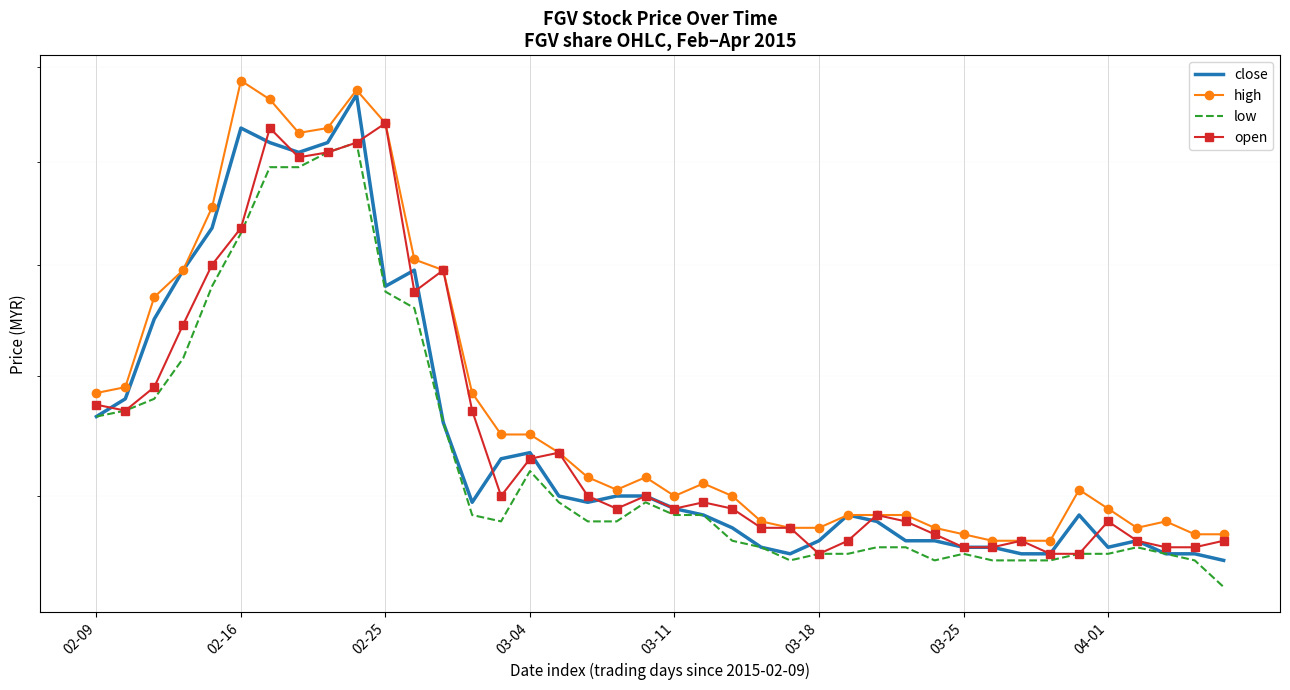

What is the label of the 9th point from the left?

8